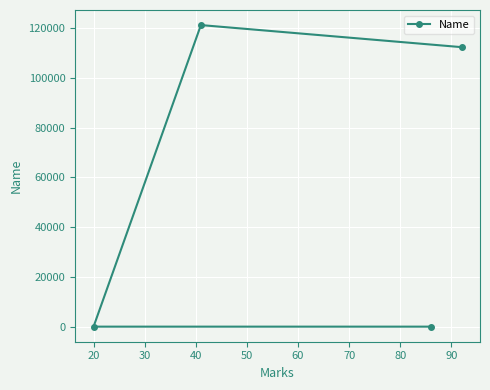

What is the difference between the maximum and minimum values?

121192